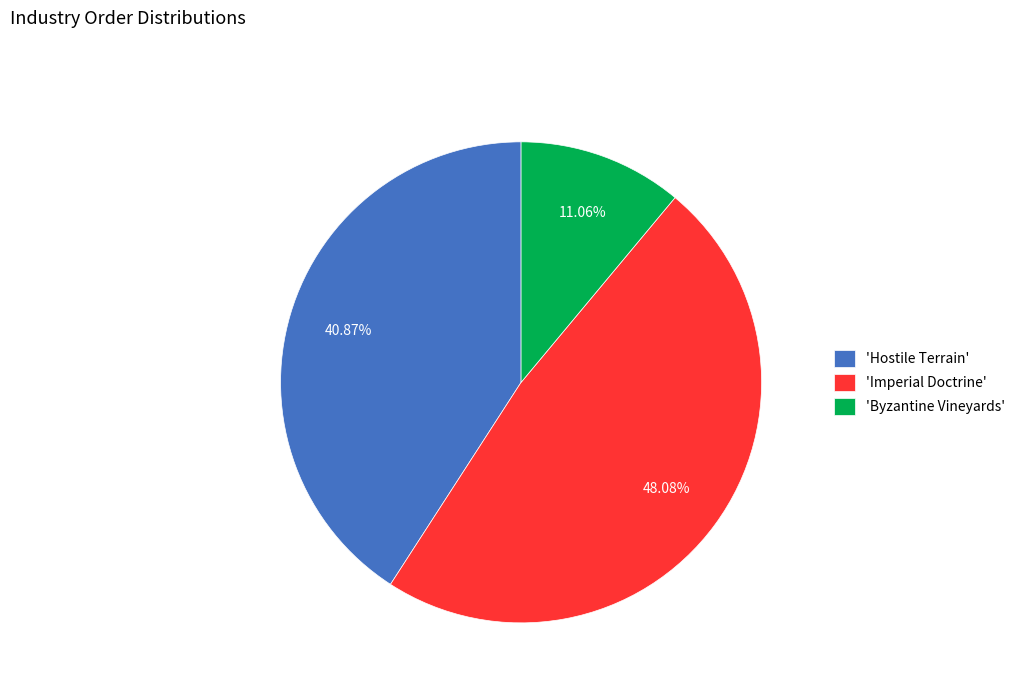

Rank the categories by value from lowest to highest.

'Byzantine Vineyards', 'Hostile Terrain', 'Imperial Doctrine'